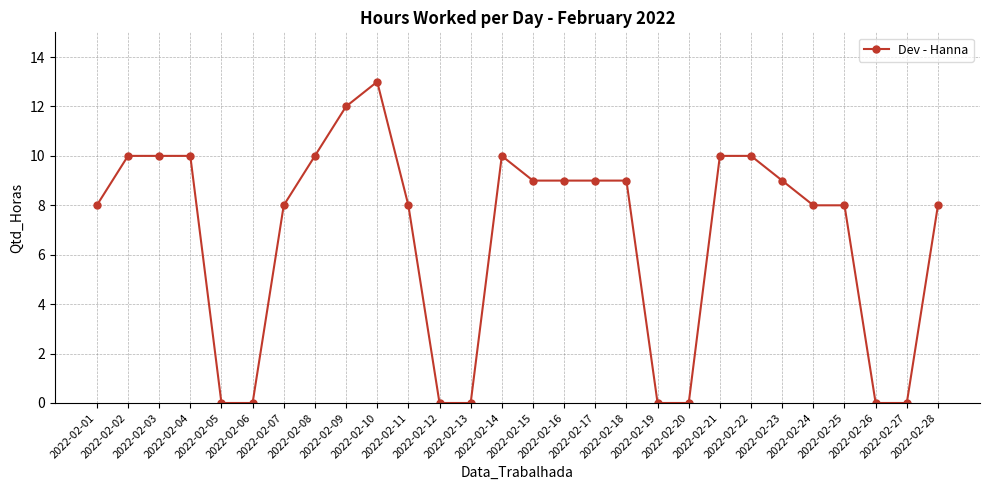

Reading left to right, extract all data points from this chart.

2022-02-01=8	2022-02-02=10	2022-02-03=10	2022-02-04=10	2022-02-05=0	2022-02-06=0	2022-02-07=8	2022-02-08=10	2022-02-09=12	2022-02-10=13	2022-02-11=8	2022-02-12=0	2022-02-13=0	2022-02-14=10	2022-02-15=9	2022-02-16=9	2022-02-17=9	2022-02-18=9	2022-02-19=0	2022-02-20=0	2022-02-21=10	2022-02-22=10	2022-02-23=9	2022-02-24=8	2022-02-25=8	2022-02-26=0	2022-02-27=0	2022-02-28=8